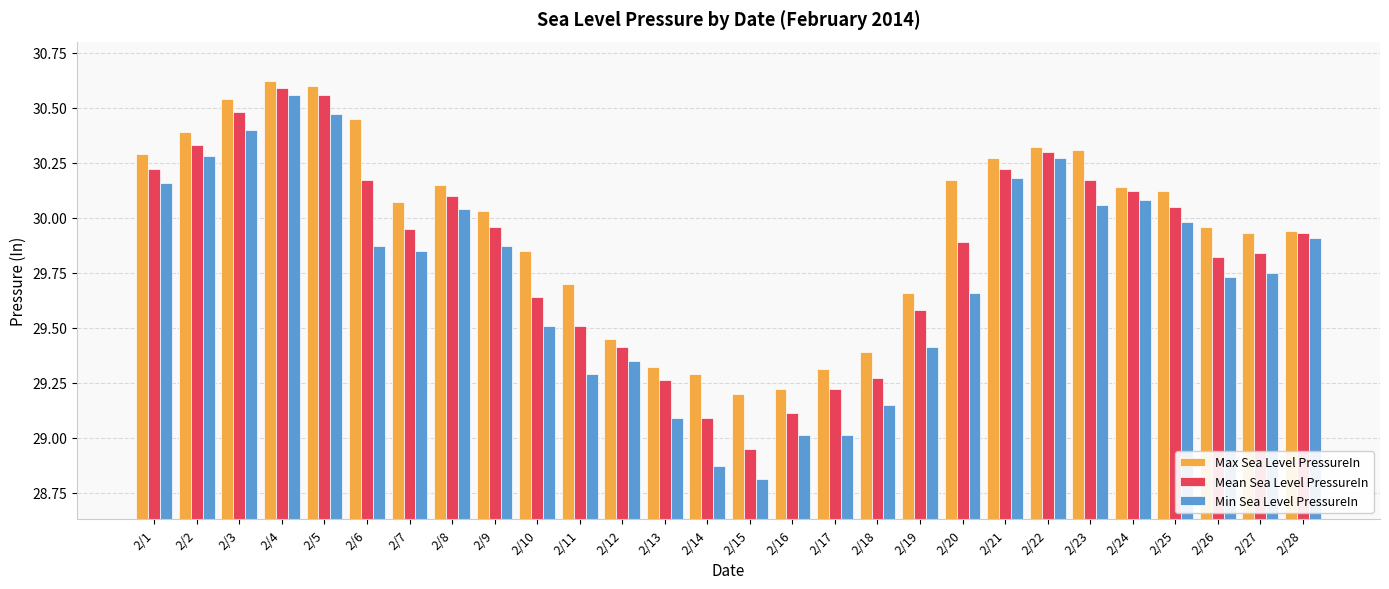

What is the difference between the maximum and minimum values in the Mean Sea Level PressureIn series?

1.6